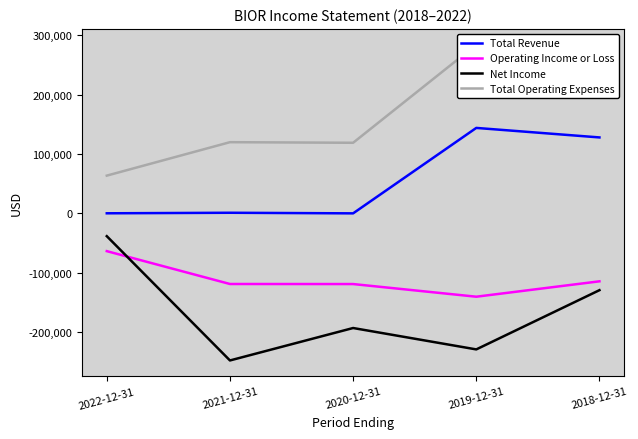

True or false: Net Income and Total Operating Expenses cross at least once.

False